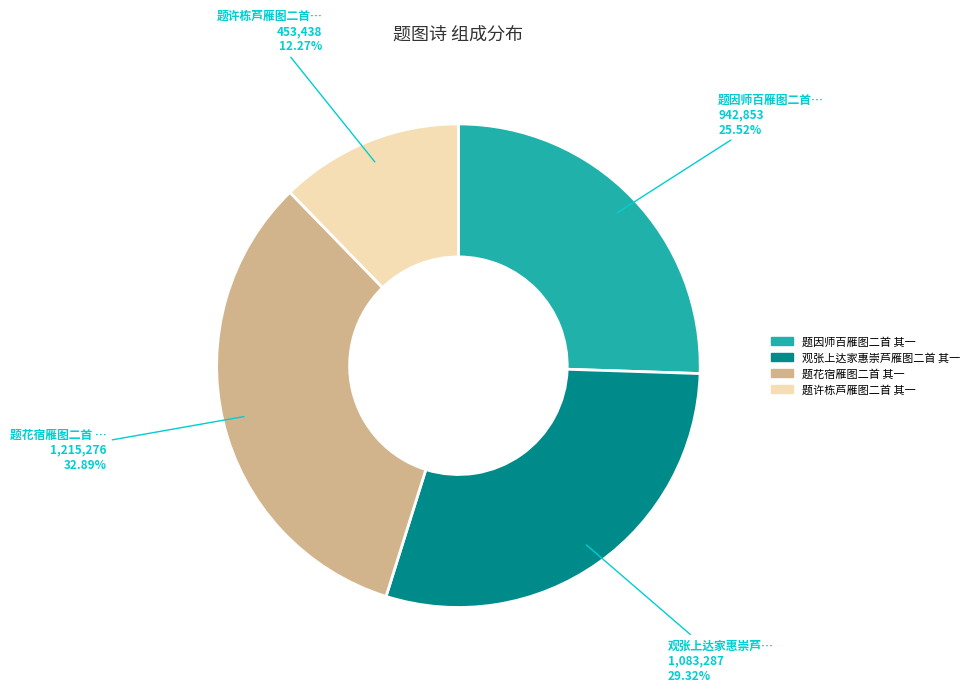

Rank the categories by value from lowest to highest.

题许栋芦雁图二首 其一, 题因师百雁图二首 其一, 观张上达家惠崇芦雁图二首 其一, 题花宿雁图二首 其一